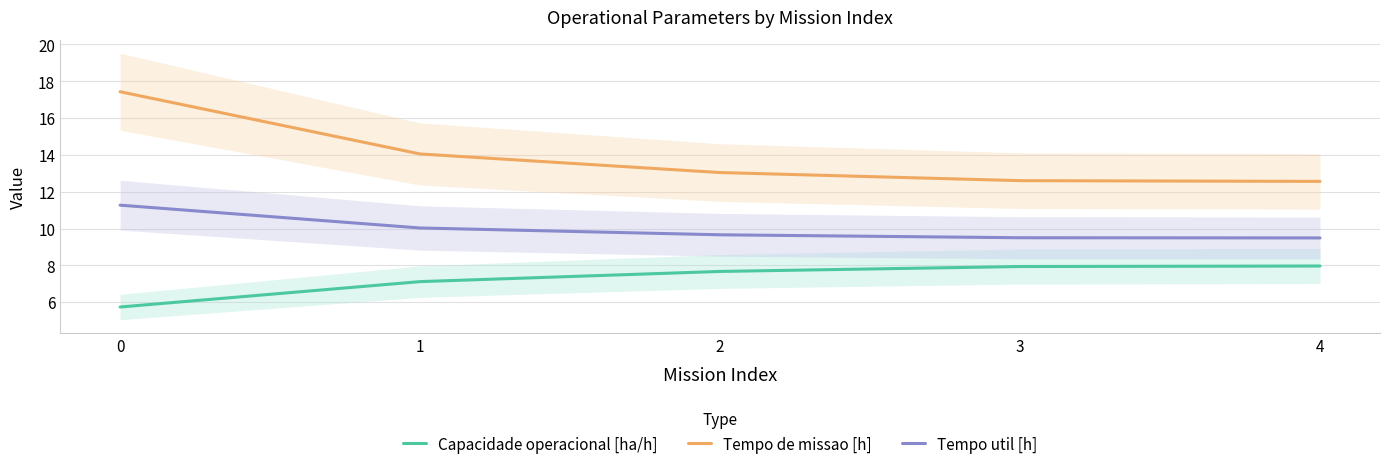

Is the value of Capacidade operacional [ha/h] at 4 greater than the value of Tempo util [h] at 4?

No